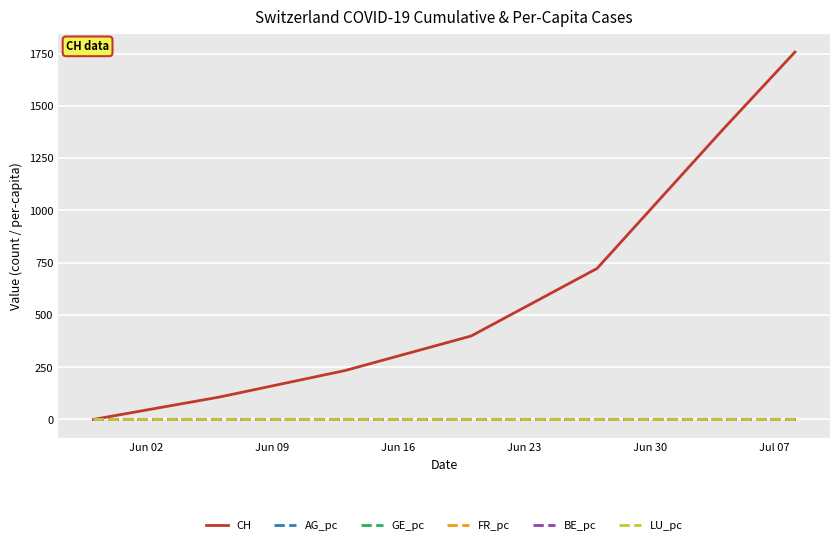

What is the greatest value displayed?

1757.0